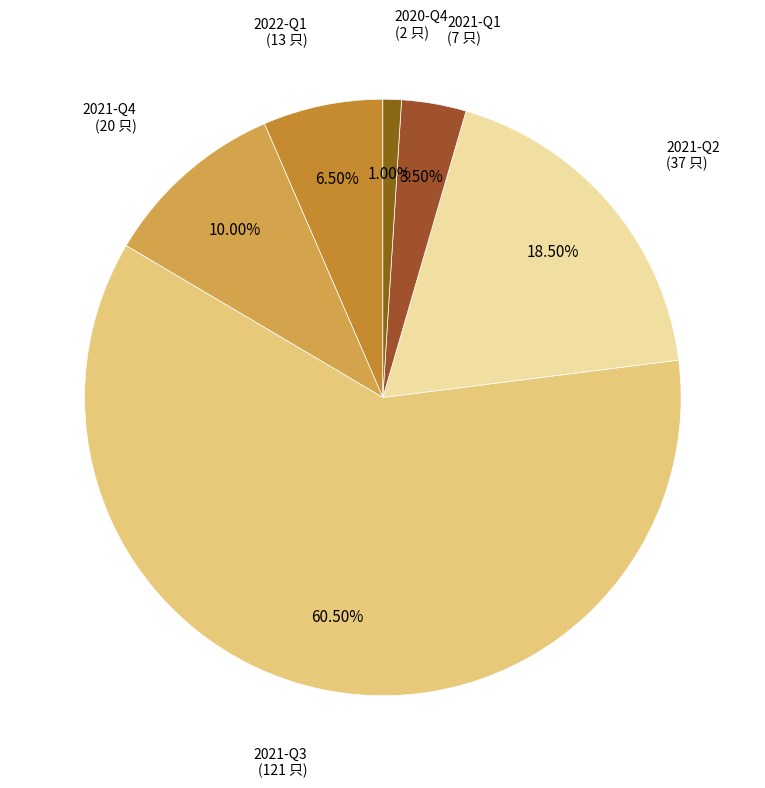

To the nearest percent, what portion does 2021-Q4 represent?

10%